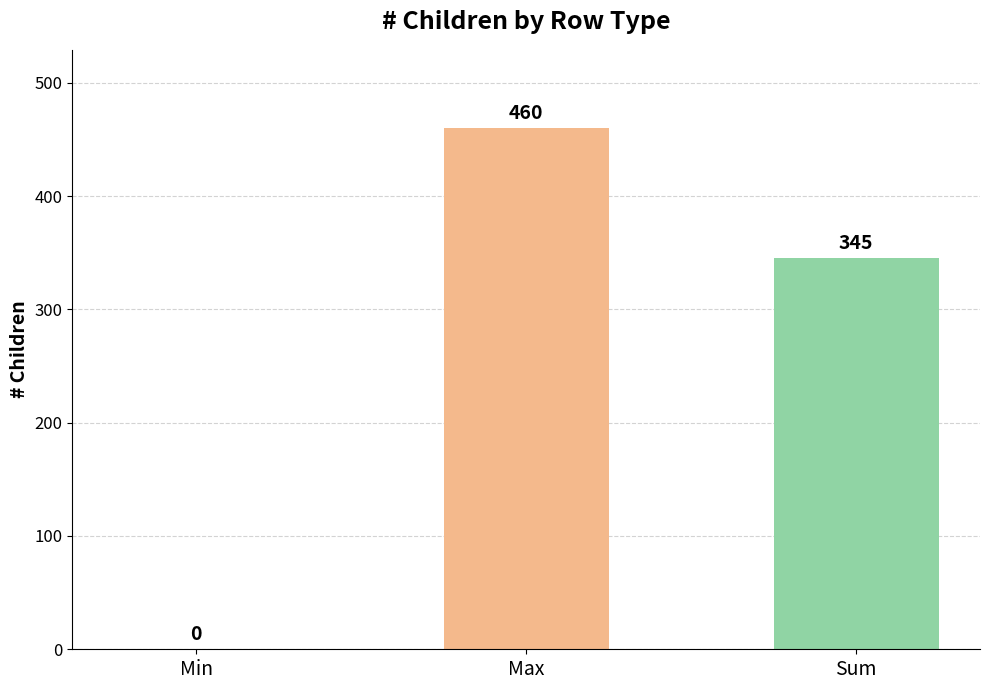

How many positive values are there?

2